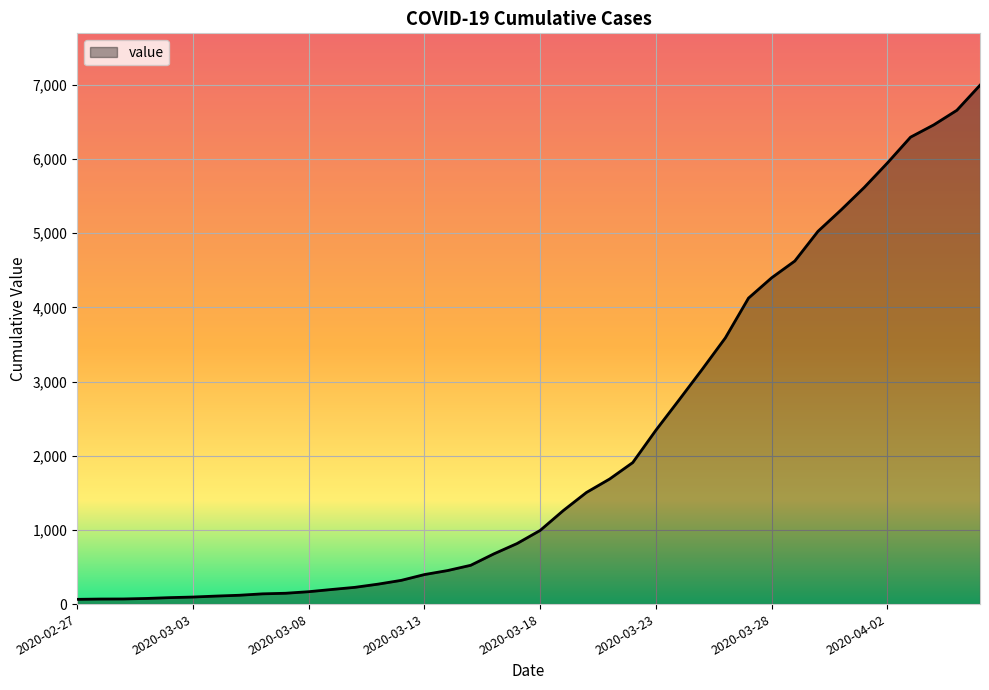

What is the difference between the maximum and minimum values?

6931